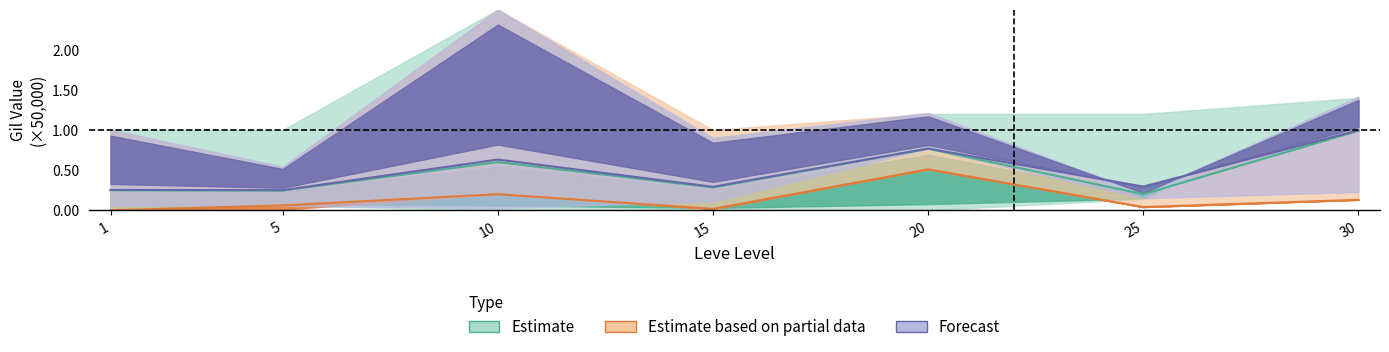

Which label corresponds to the largest value in the chart?

30